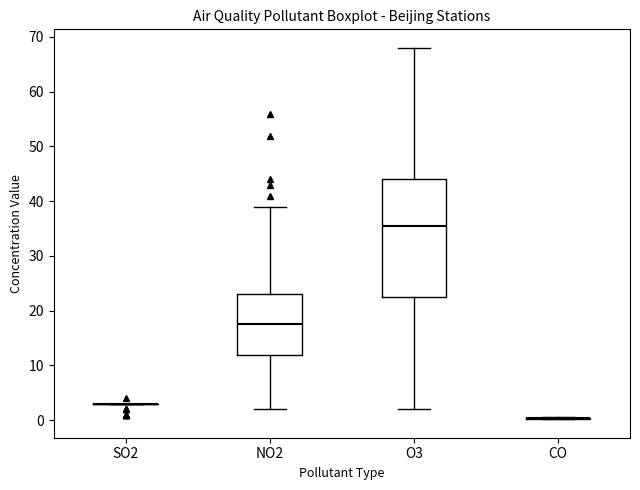

Reading left to right, read every box against the y-axis: the position of its median line, the range the box covers, and the ends of its whiskers. The values are not printed on the chart, so give them approximately, as read against the axis.

SO2: box collapsed to a line at 3, whiskers 3 to 3
NO2: median 18, box 12 to 23, whiskers 2 to 39
O3: median 36, box 23 to 44, whiskers 2 to 68
CO: box collapsed to a line at 0, whiskers 0 to 1